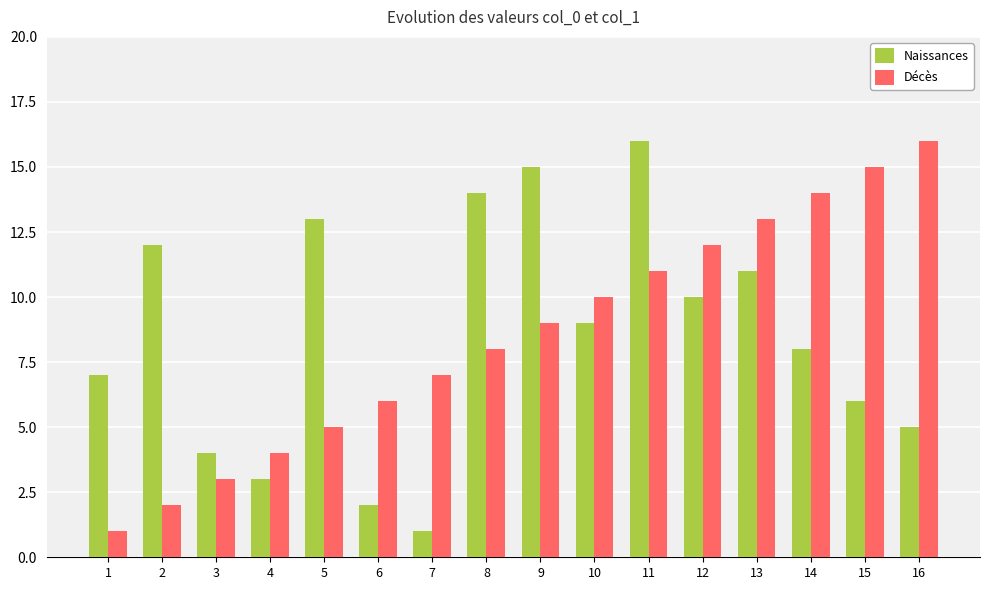

What is the total value across all series at 11?

27